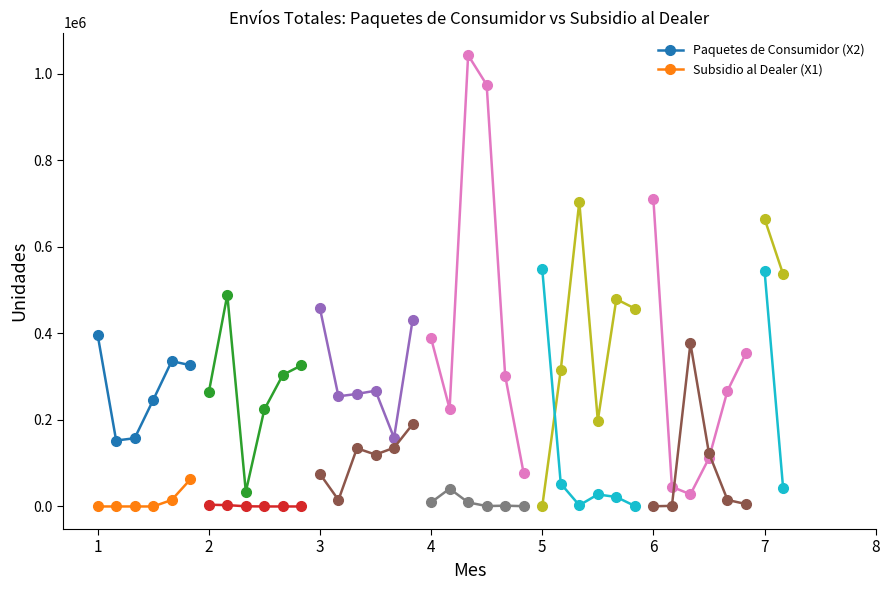

How many Subsidio al Dealer (X1) values are between 0 and 15012?

5